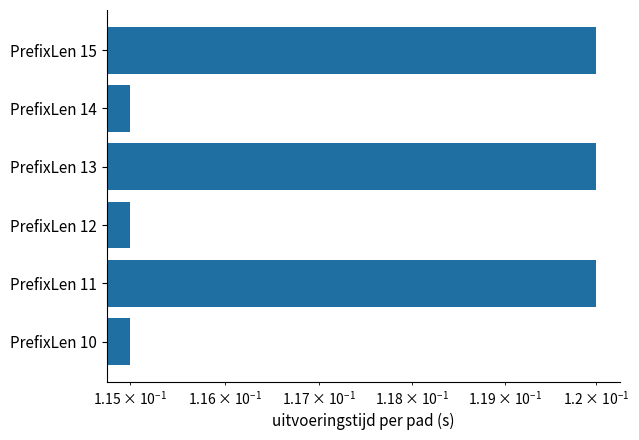

What is the sum of all values?

0.7